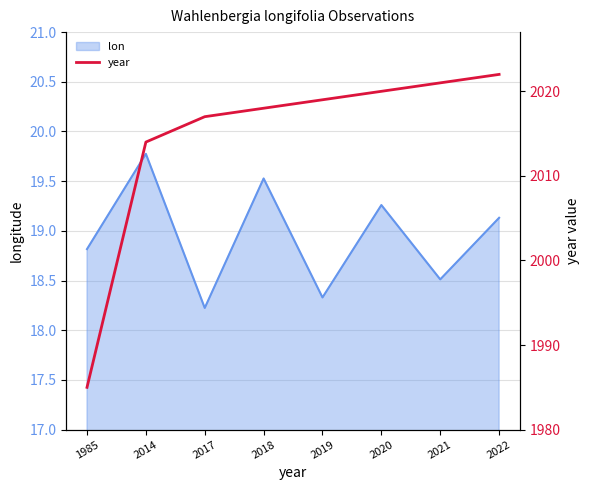

At which label does the data first exceed 2019?

2020